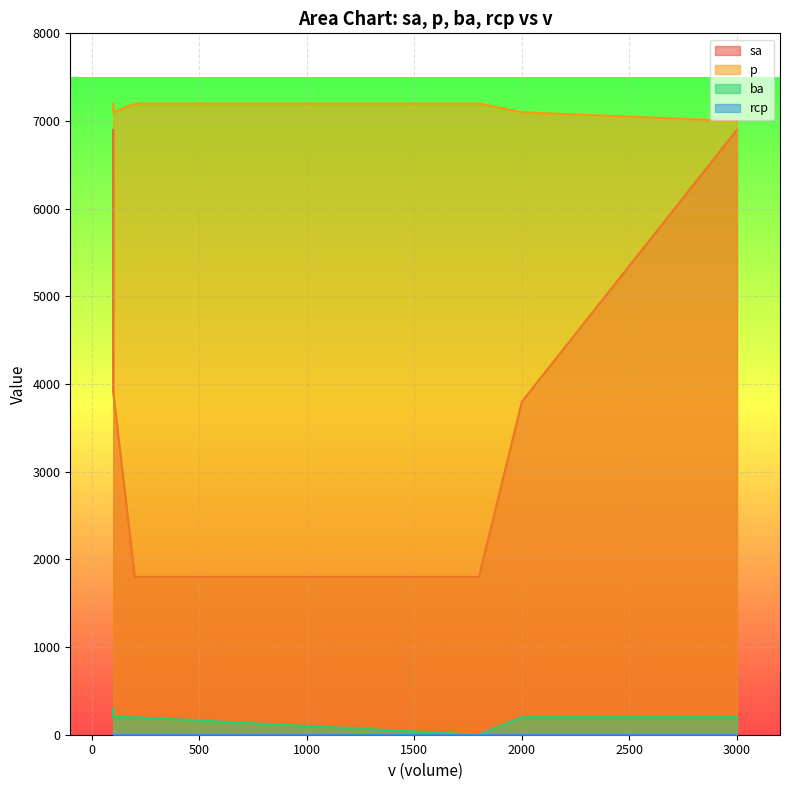

Where is the first local minimum for p?

3000